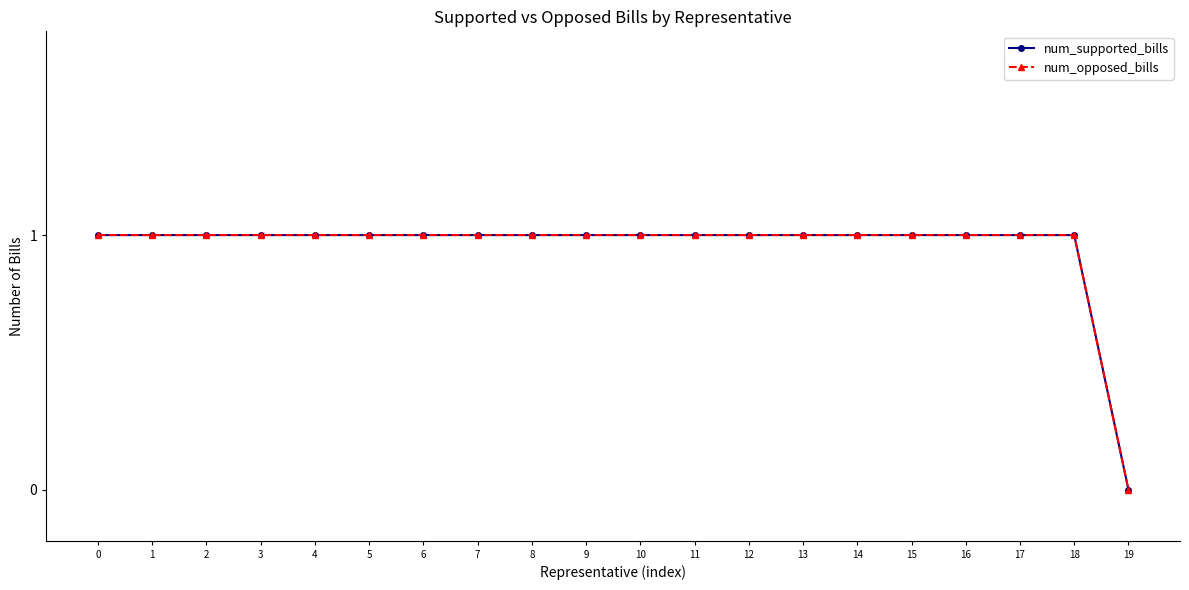

Is the value of num_opposed_bills at 7 greater than the value of num_supported_bills at 0?

No